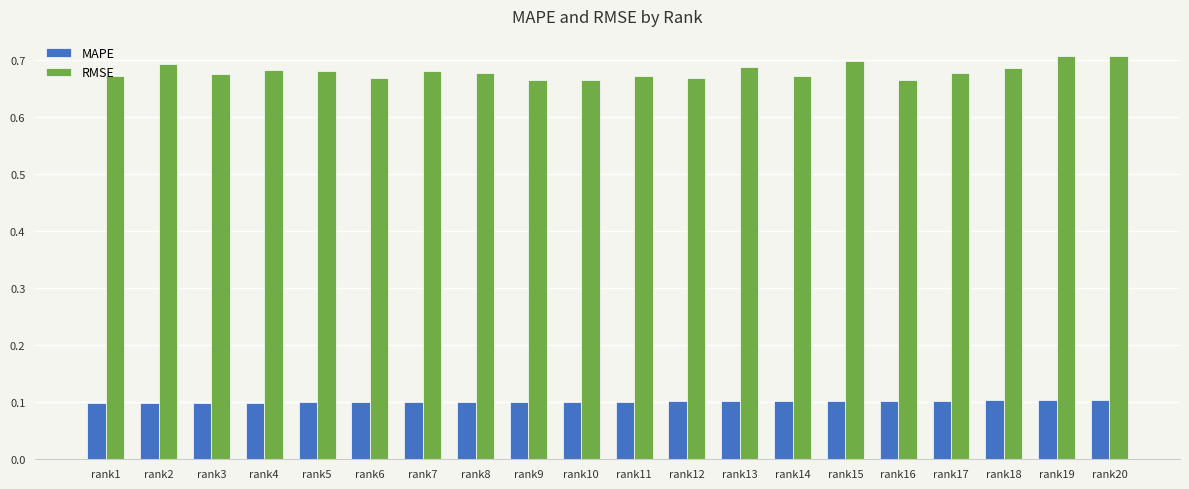

What is the average value of the MAPE series?

0.1